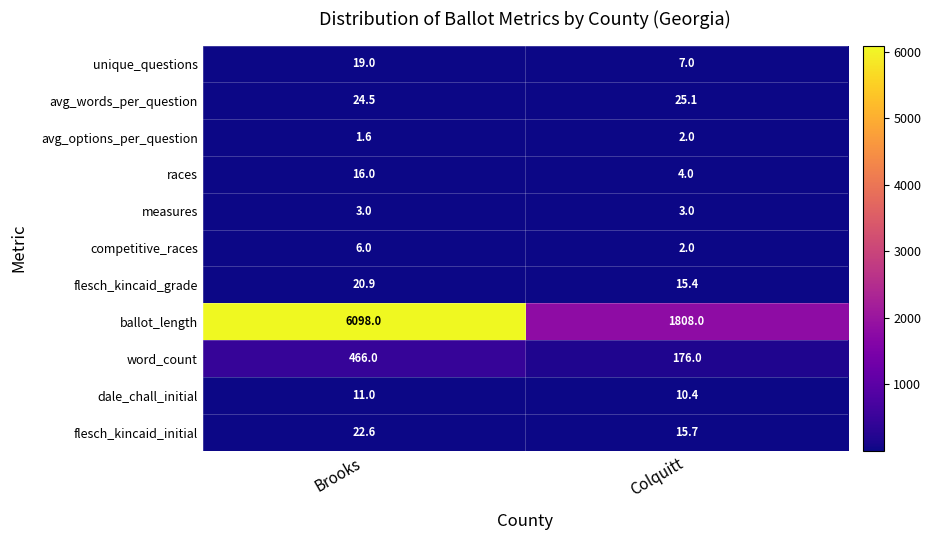

Which label corresponds to the smallest value in the chart?

Brooks